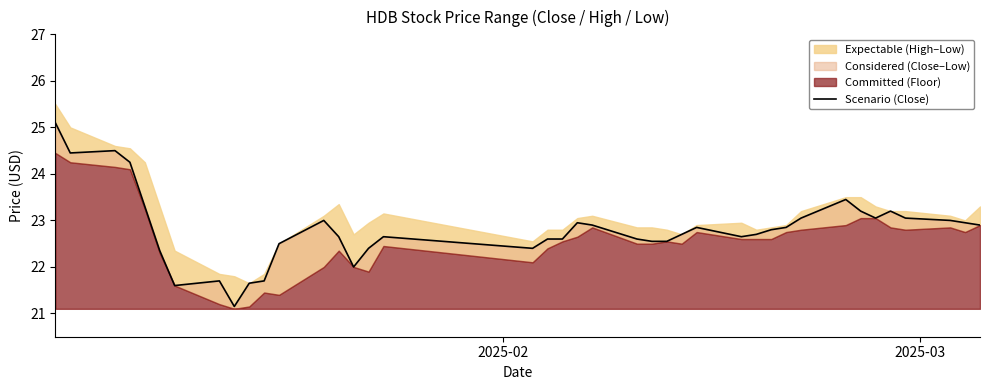

How many lines are shown in the chart?

1